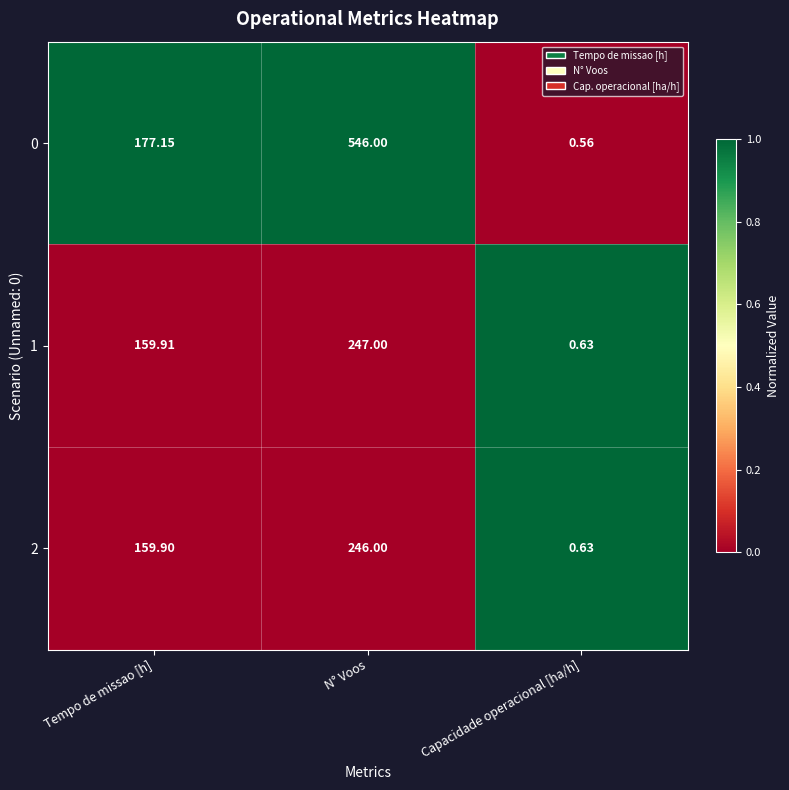

Which category has the lowest value in the 2 series?

Capacidade operacional [ha/h]